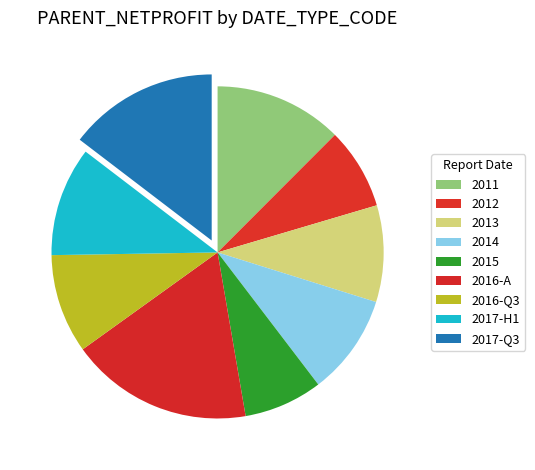

What is the smallest slice in the pie chart?

2015-12-31